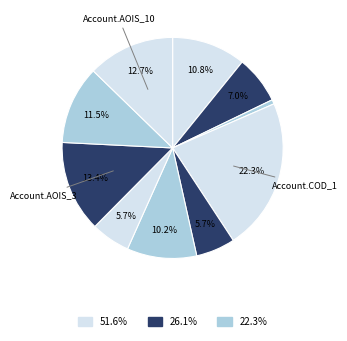

Count the number of slices in the pie.

10